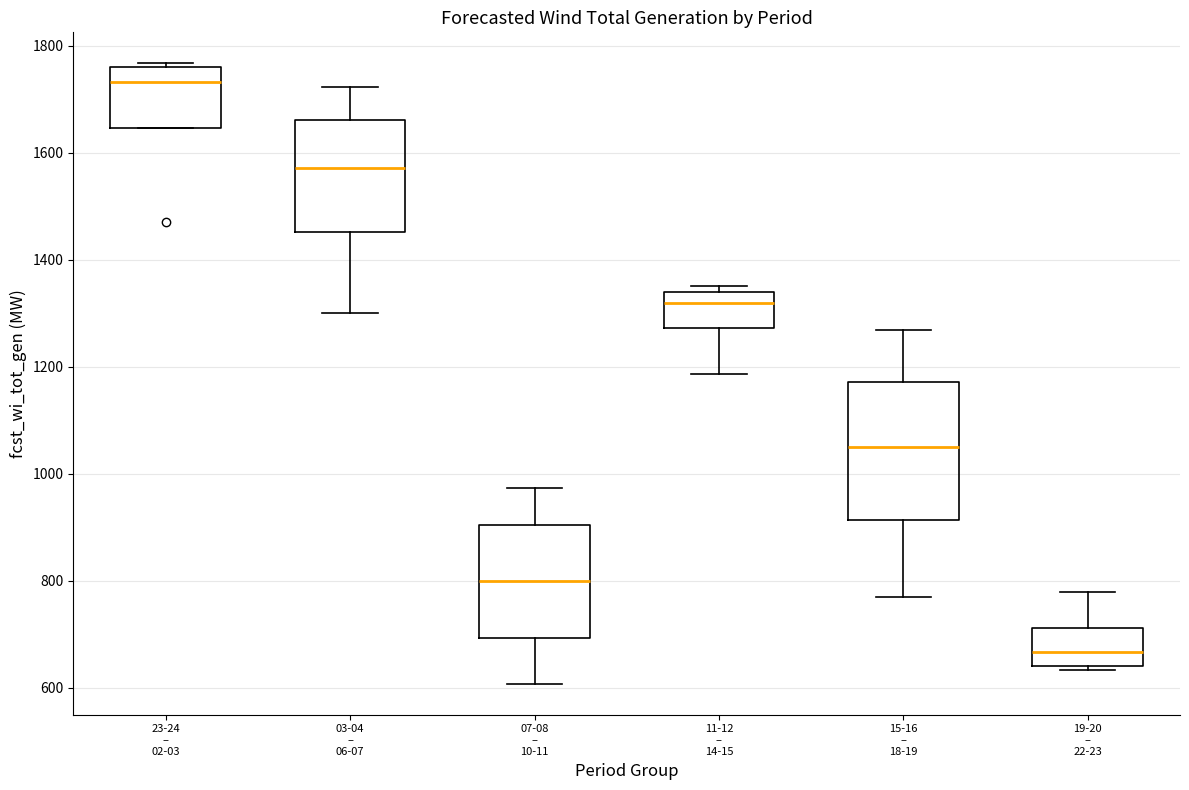

Comparing the boxes themselves (not the whiskers), which one is the tallest?

15-16 – 18-19